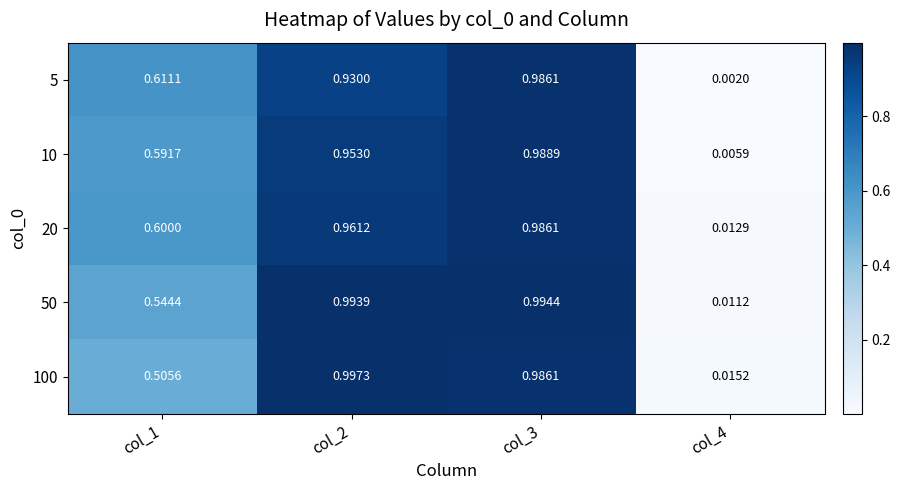

Is the value of 5 at col_4 greater than the value of 10 at col_3?

No